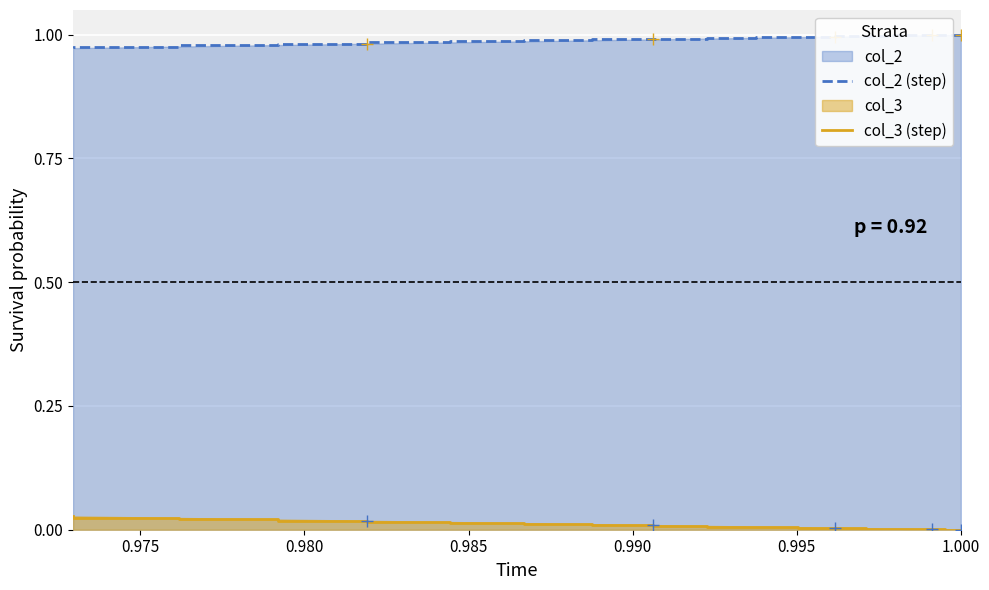

Is it true that col_2 (step) equals 1.7 at 0.980?

False